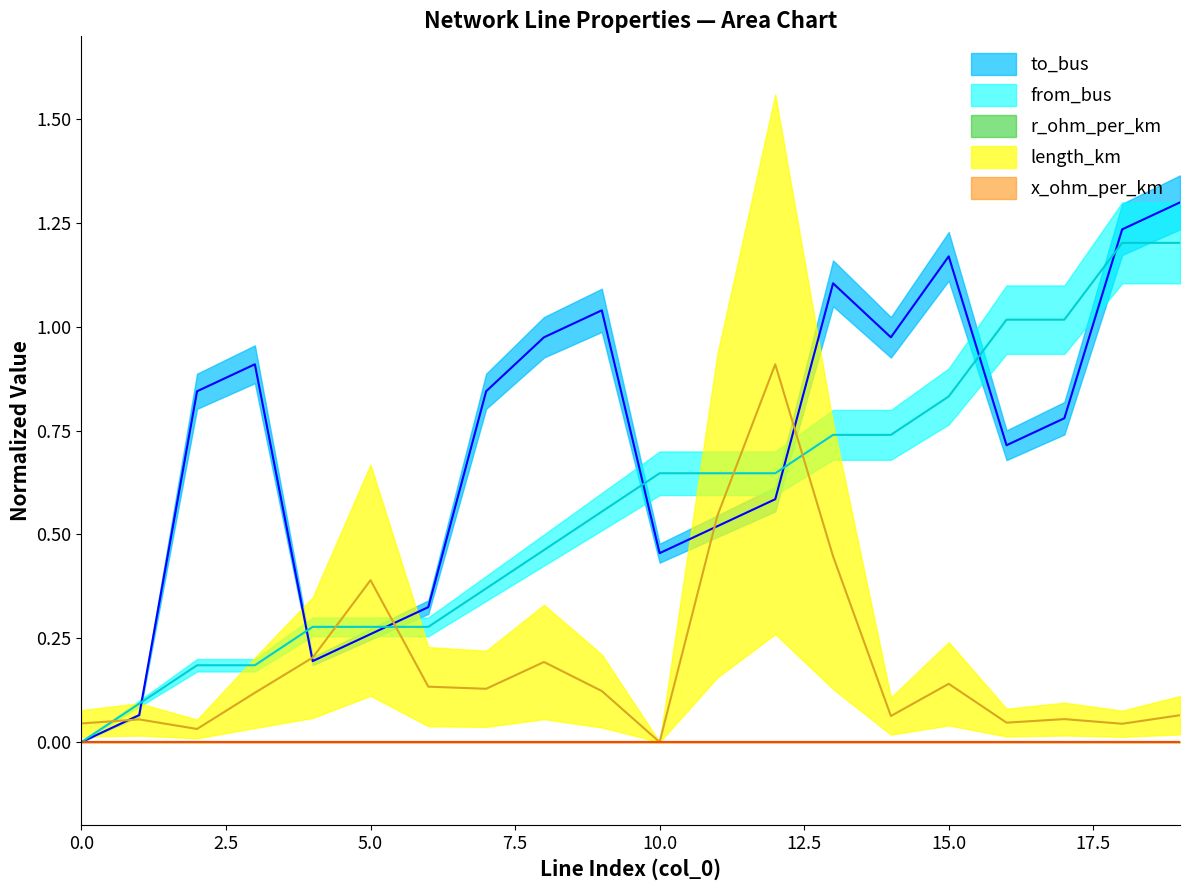

The length_km series shows 0.0 at 18. True or false?

False